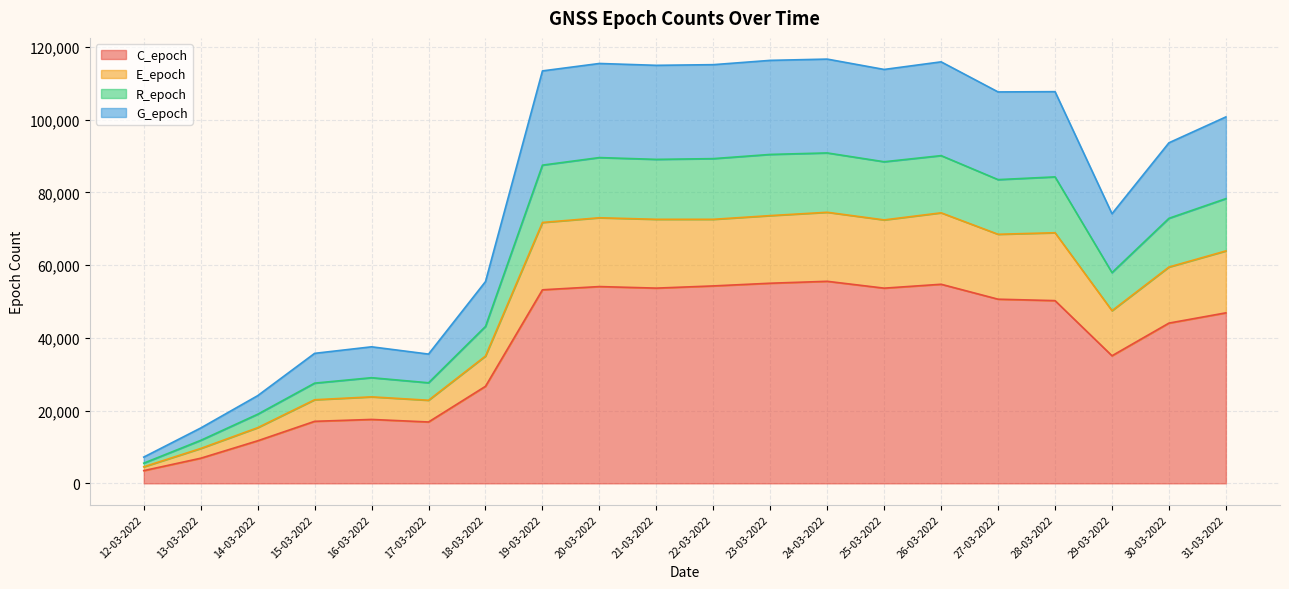

What is the maximum value for C_epoch?

55566